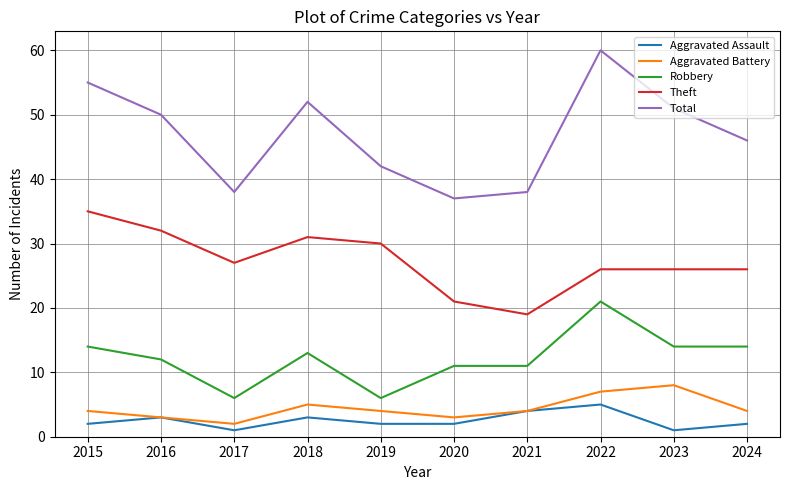

At how many categories does at least one series exceed 31?

10